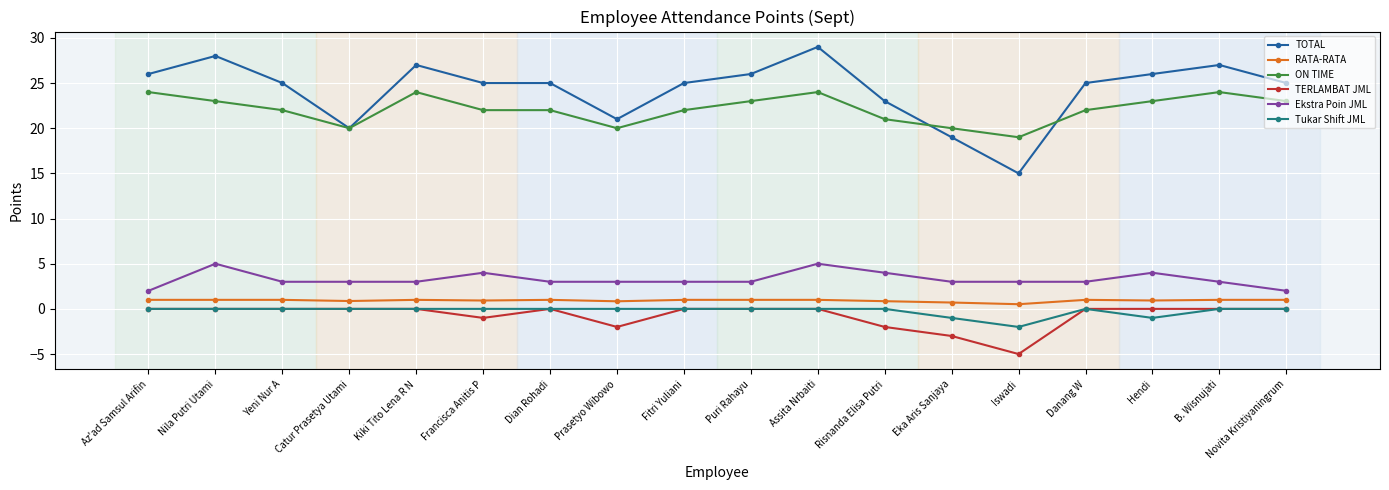

Does the chart display data point markers on the line(s)?

Yes